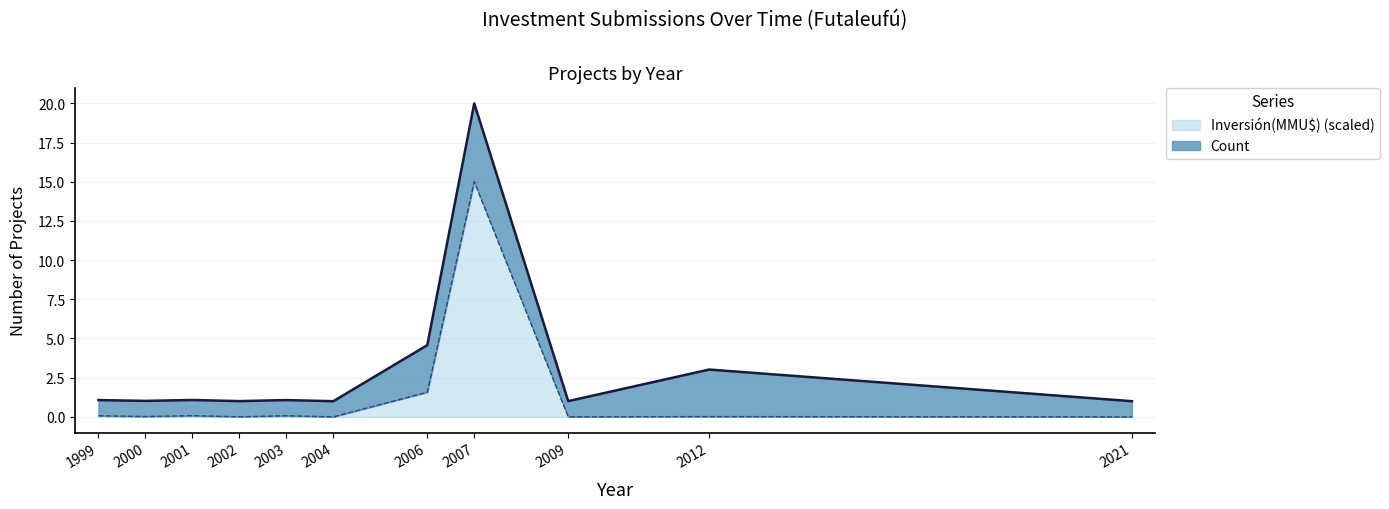

Reading left to right, what are all the values shown in this chart?

1999=0.1	2000=0.0	2001=0.1	2002=0.0	2003=0.1	2004=0.0	2006=1.6	2007=15.0	2009=0.0	2012=0.0	2021=0.0